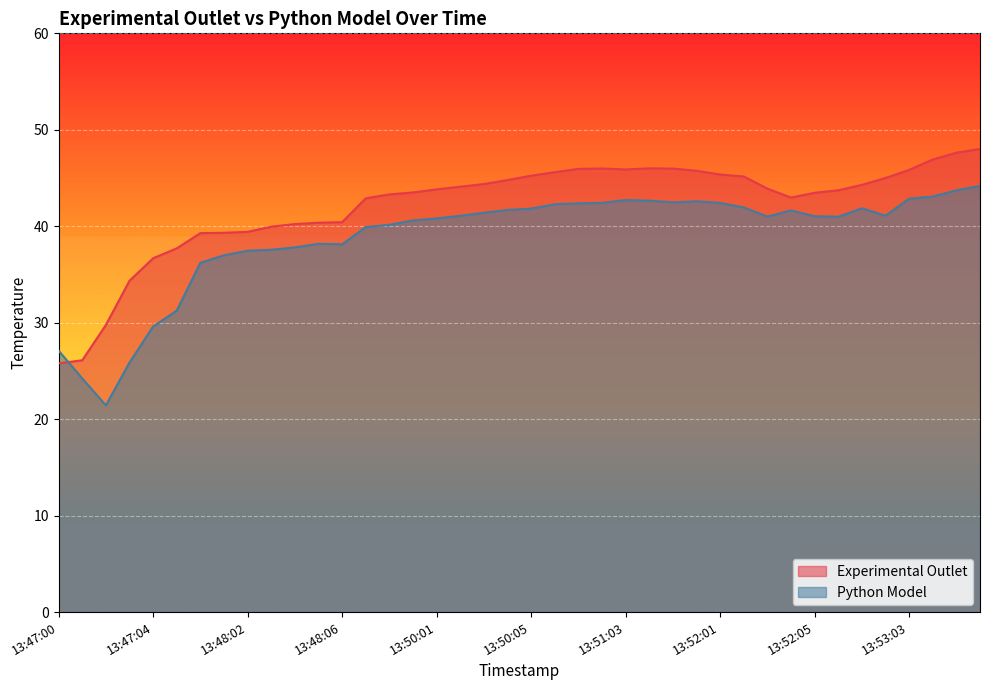

Which series ends up on top after the final intersection of Experimental Outlet and Python Model?

Experimental Outlet